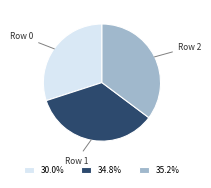

How many segments does this pie chart have?

3